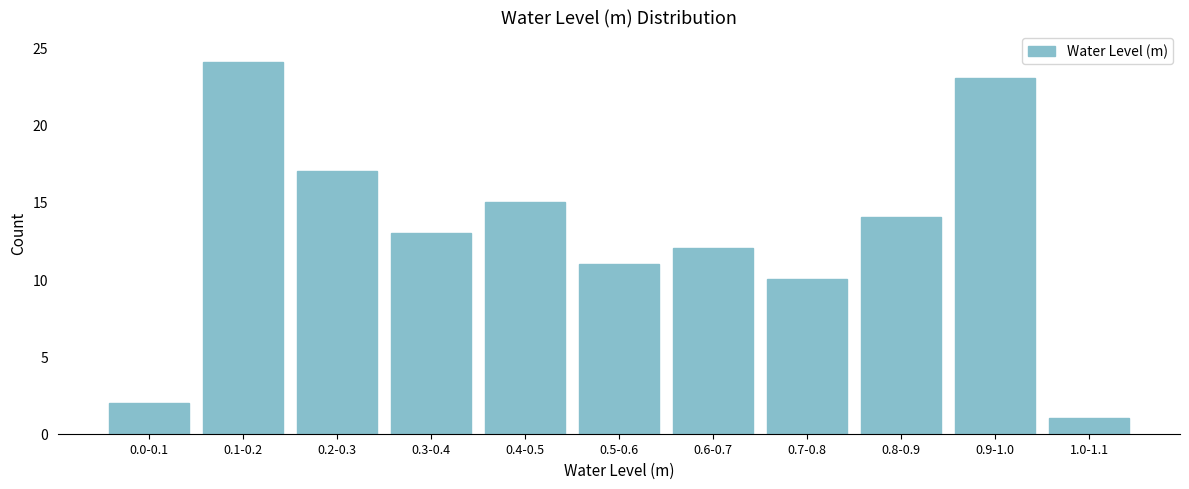

Reading right to left, list all the values displayed in this chart.

1.0-1.1=1	0.9-1.0=23	0.8-0.9=14	0.7-0.8=10	0.6-0.7=12	0.5-0.6=11	0.4-0.5=15	0.3-0.4=13	0.2-0.3=17	0.1-0.2=24	0.0-0.1=2